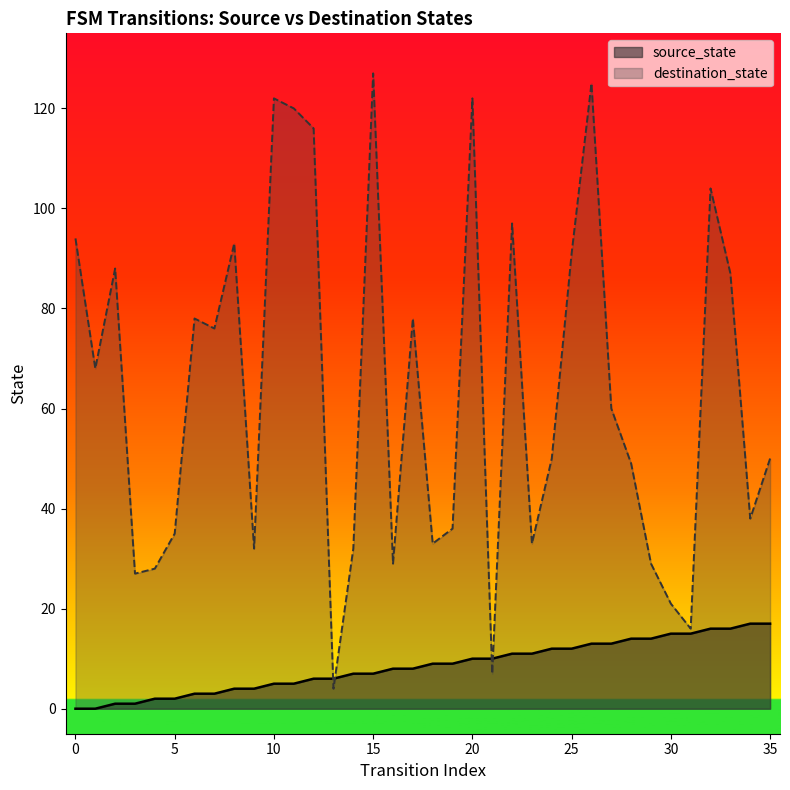

Is the value of source_state at 7 greater than the value of destination_state at 31?

No